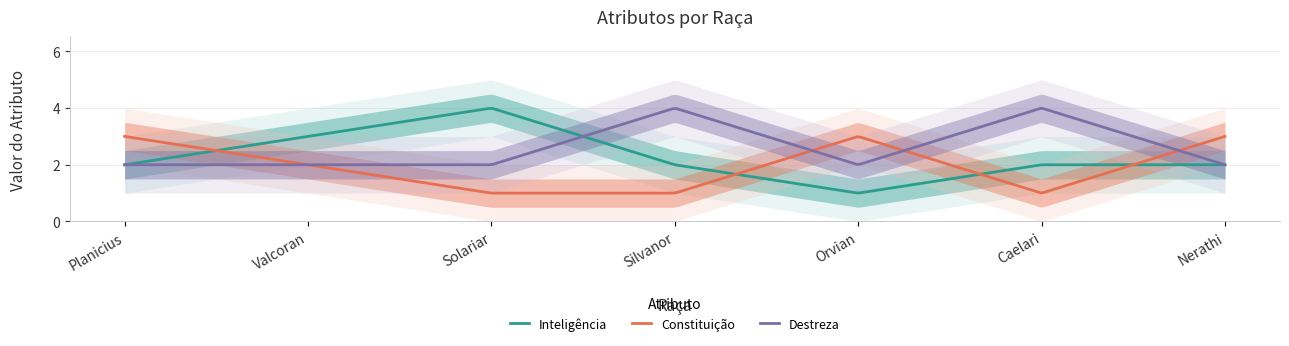

What position from the left is Planicius?

1